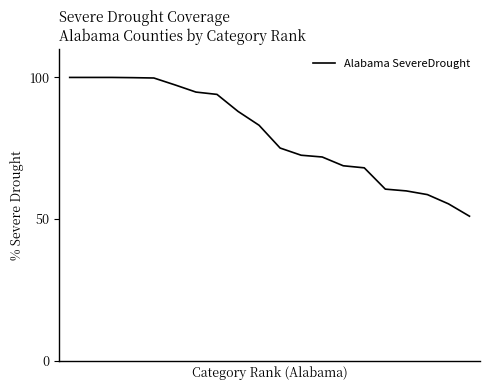

What is the difference between the maximum and minimum values?

49.0